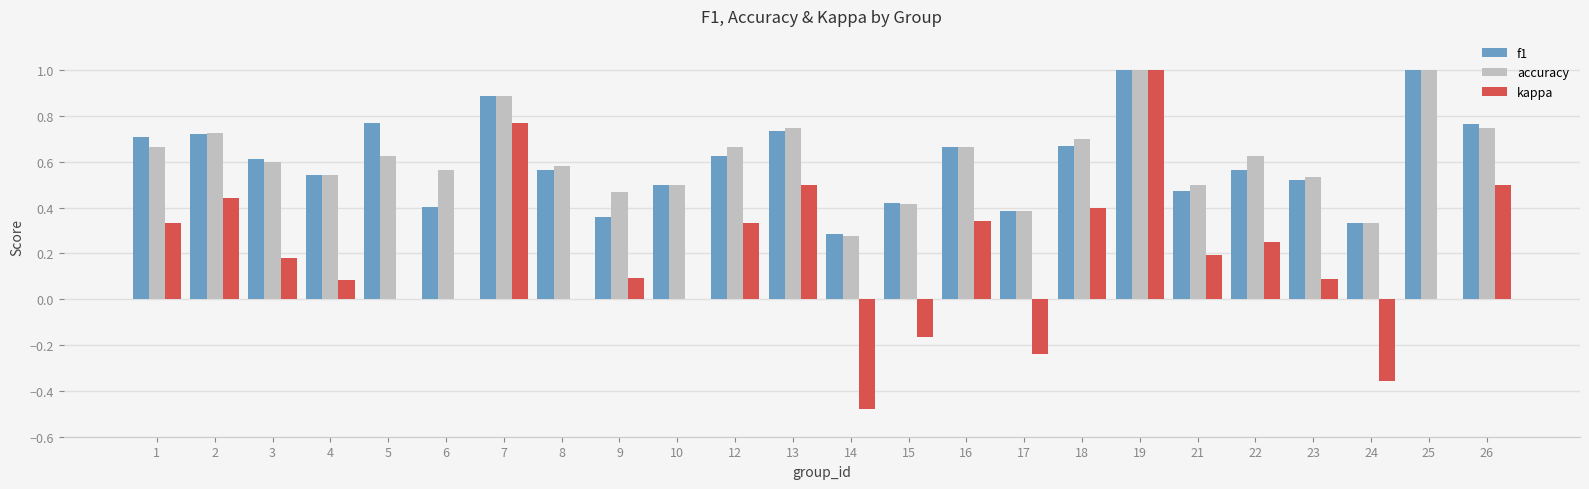

What is the sum of all f1 values?

14.5